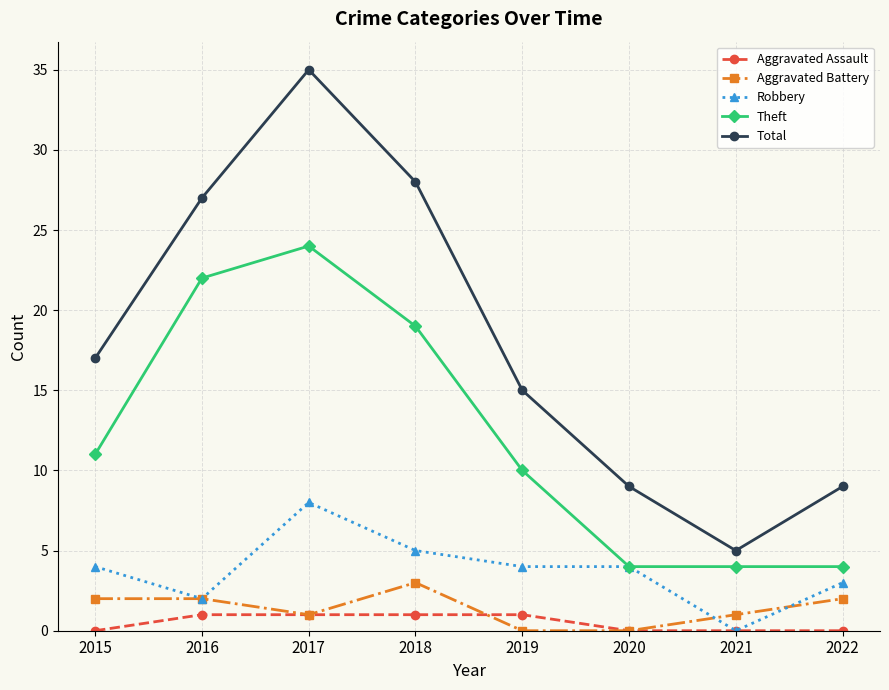

Is the value of Aggravated Assault at 2018 greater than the value of Robbery at 2016?

No